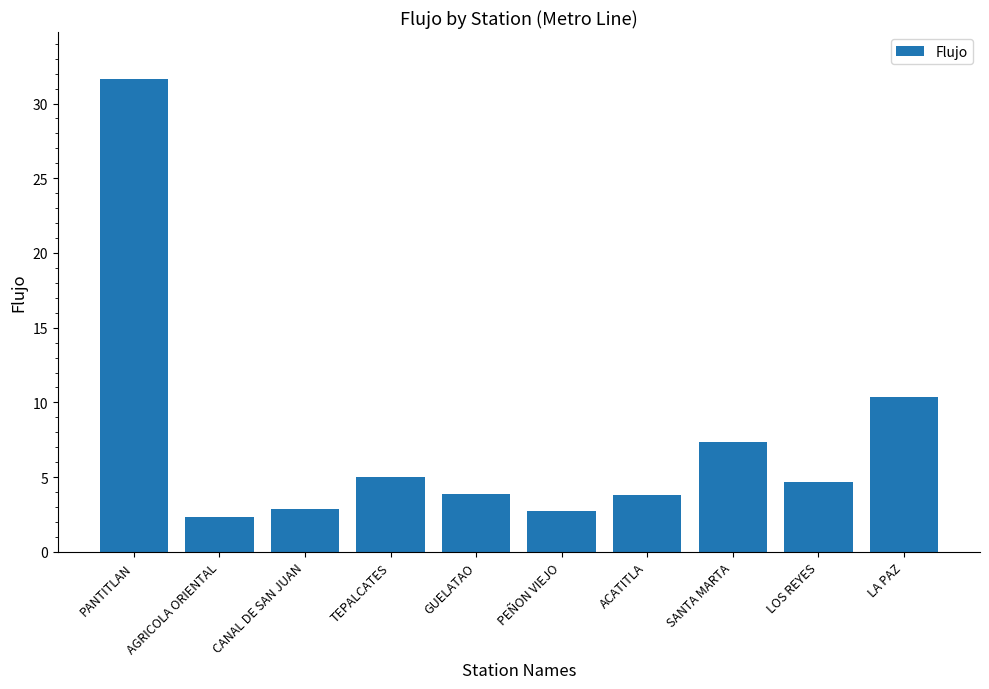

Which label corresponds to the largest value in the chart?

PANTITLAN